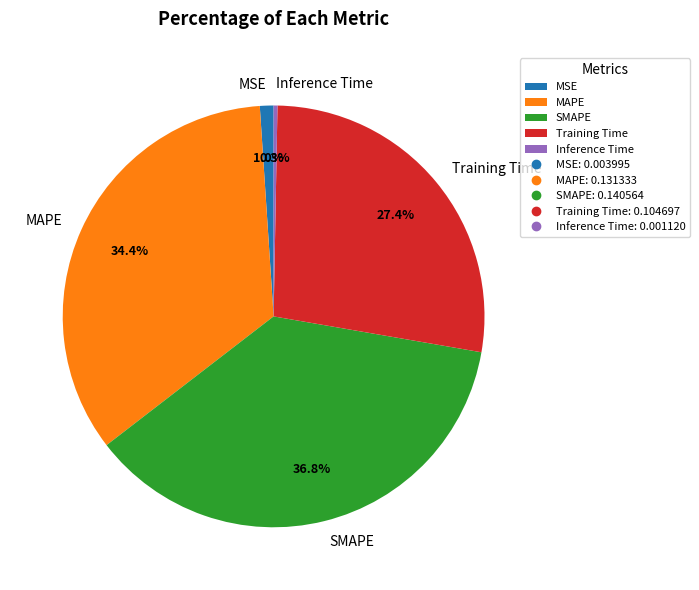

Which category has the biggest portion of the pie?

SMAPE